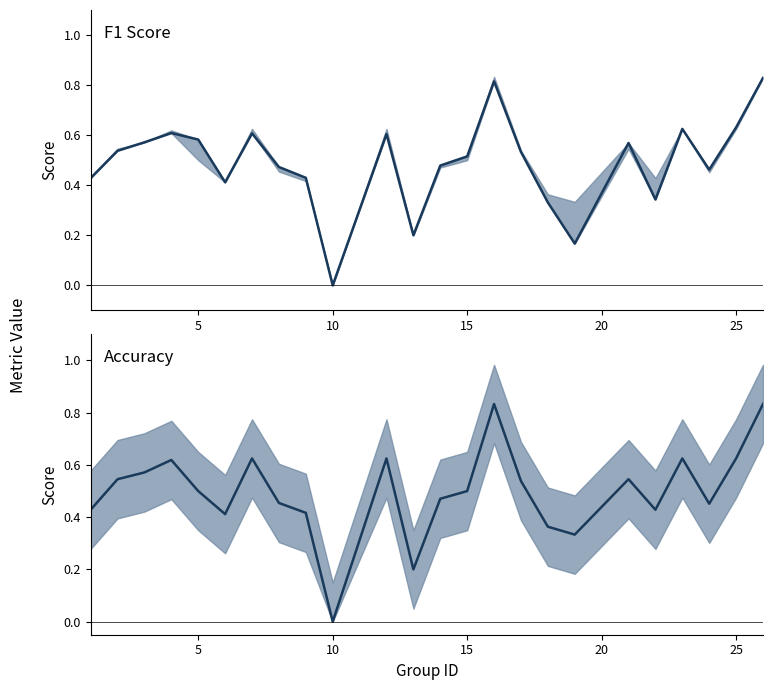

Which series has the widest spread of values?

accuracy